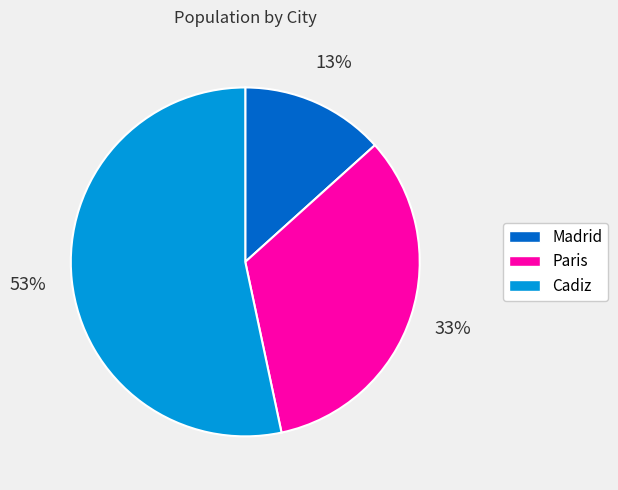

Rank the categories by value from highest to lowest.

Cadiz, Paris, Madrid